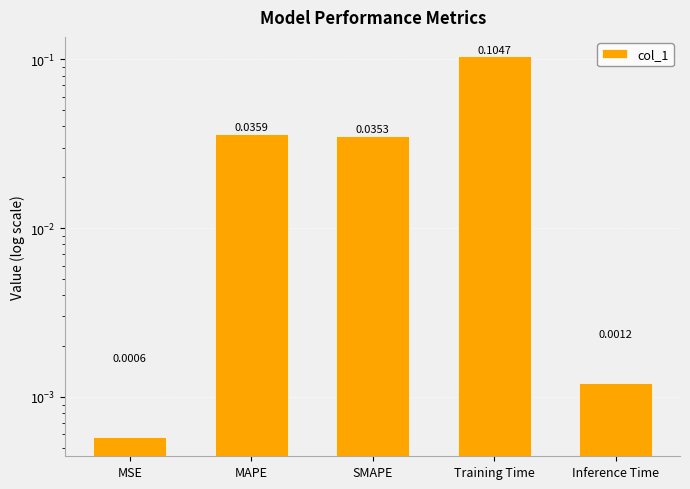

Which label corresponds to the smallest value in the chart?

MSE